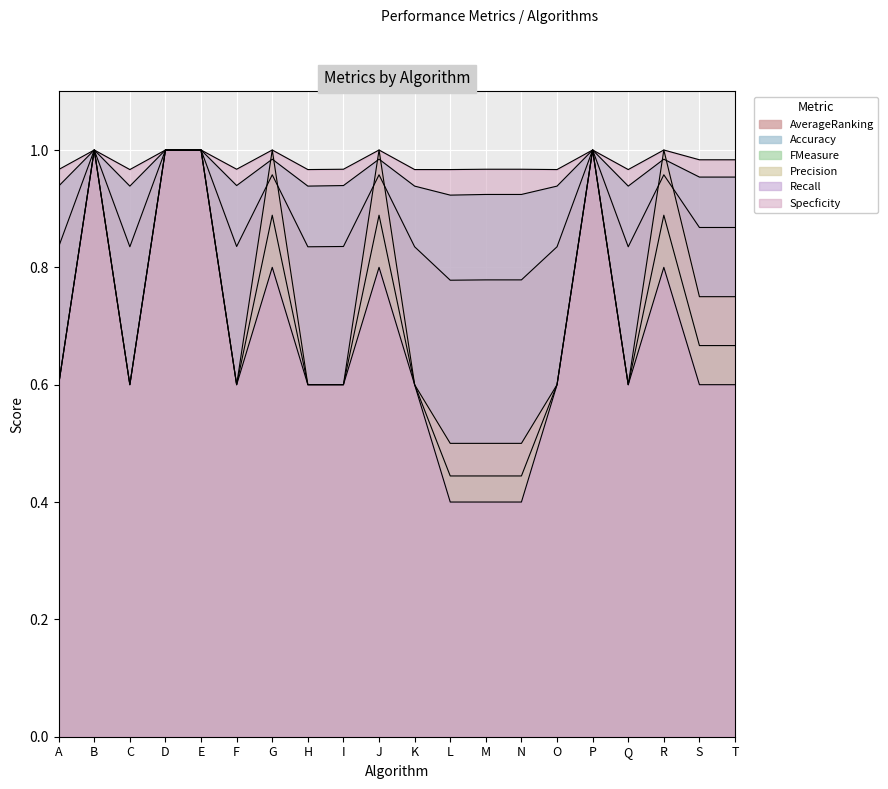

At how many categories does at least one series exceed 0?

20